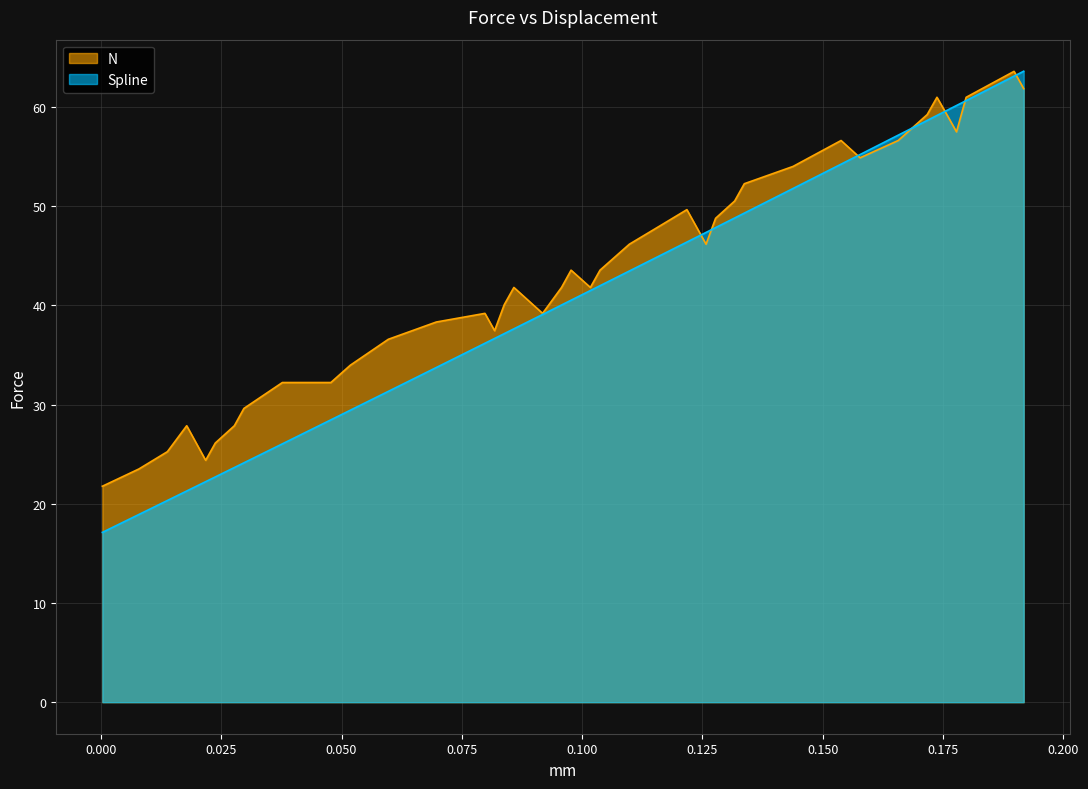

What is the value of the N point at the 30th from the left?

54.0